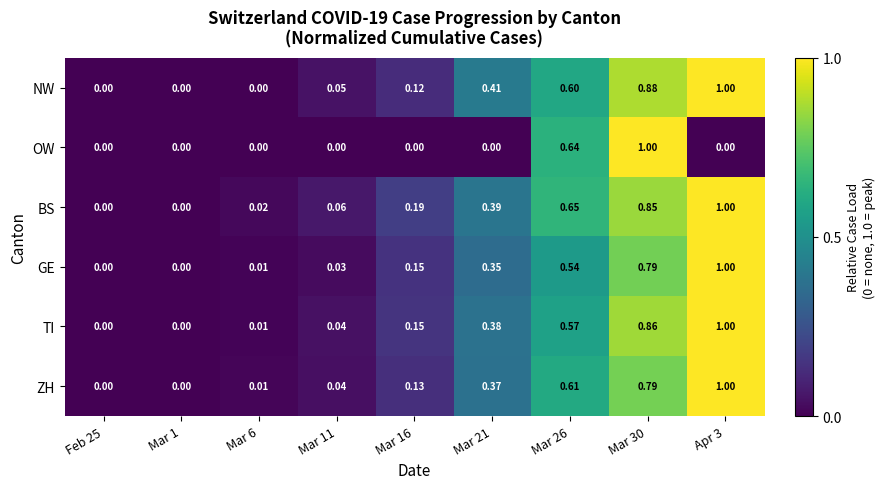

Is the value of TI at Mar 1 greater than the value of BS at Mar 16?

No